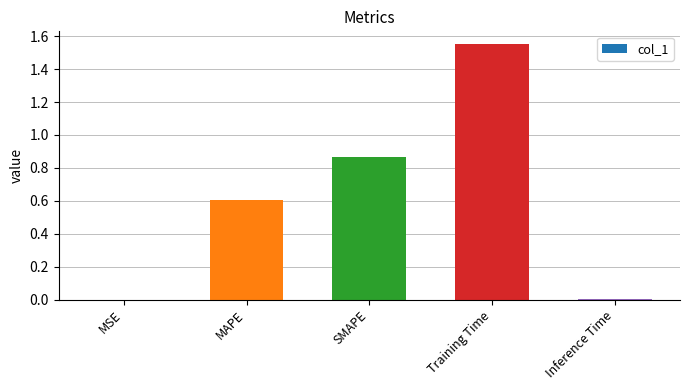

Is it true that the value at MSE is 0.0?

True